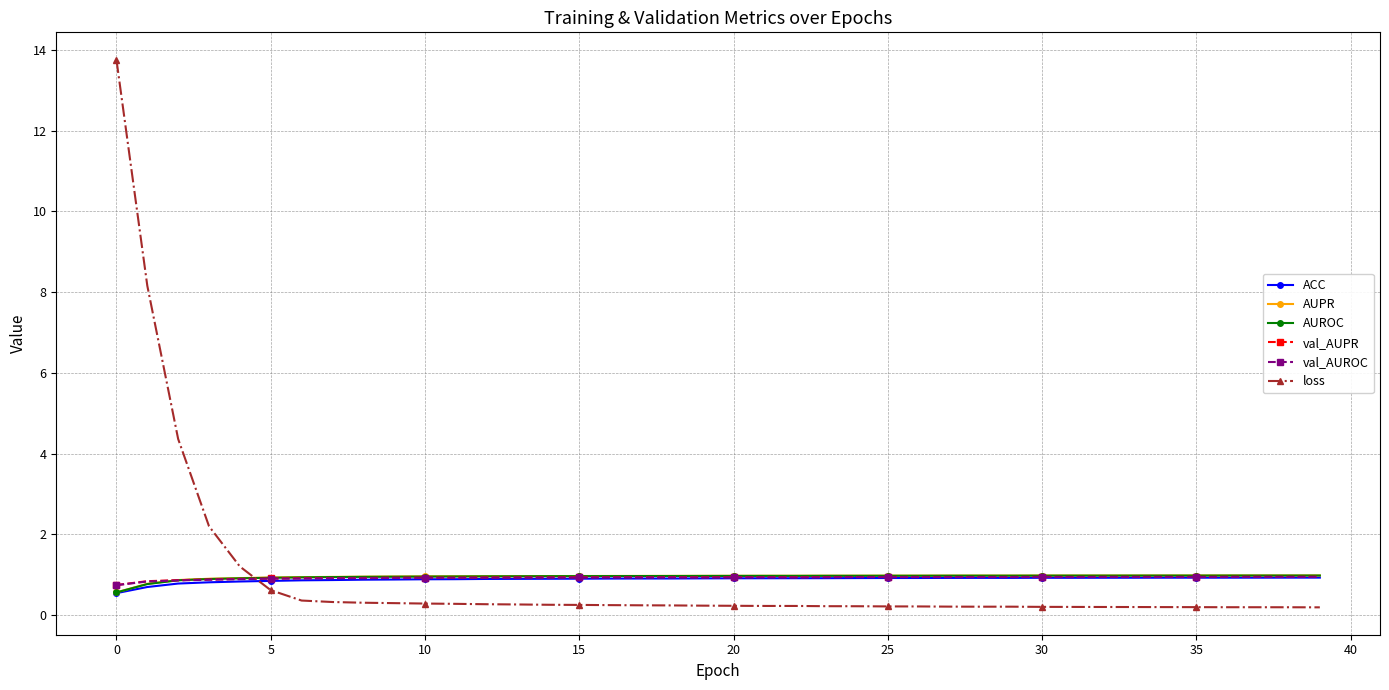

What is the value of the loss point at the 9th from the left?

0.3